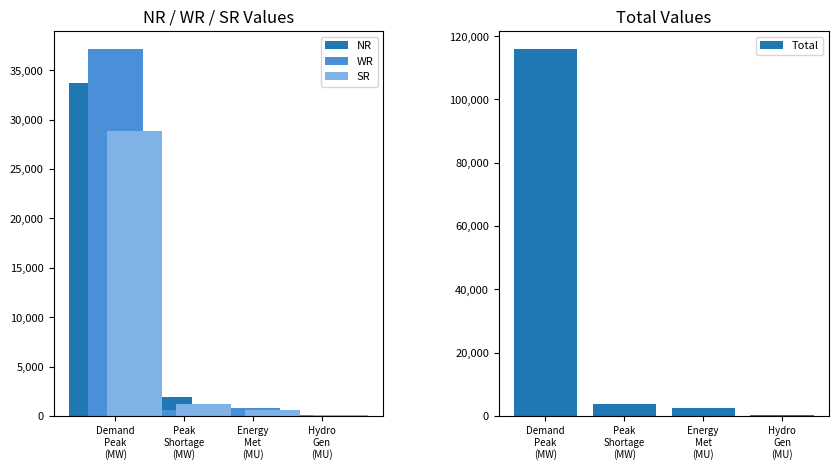

What are all the series names shown in the legend?

NR, WR, SR, Total